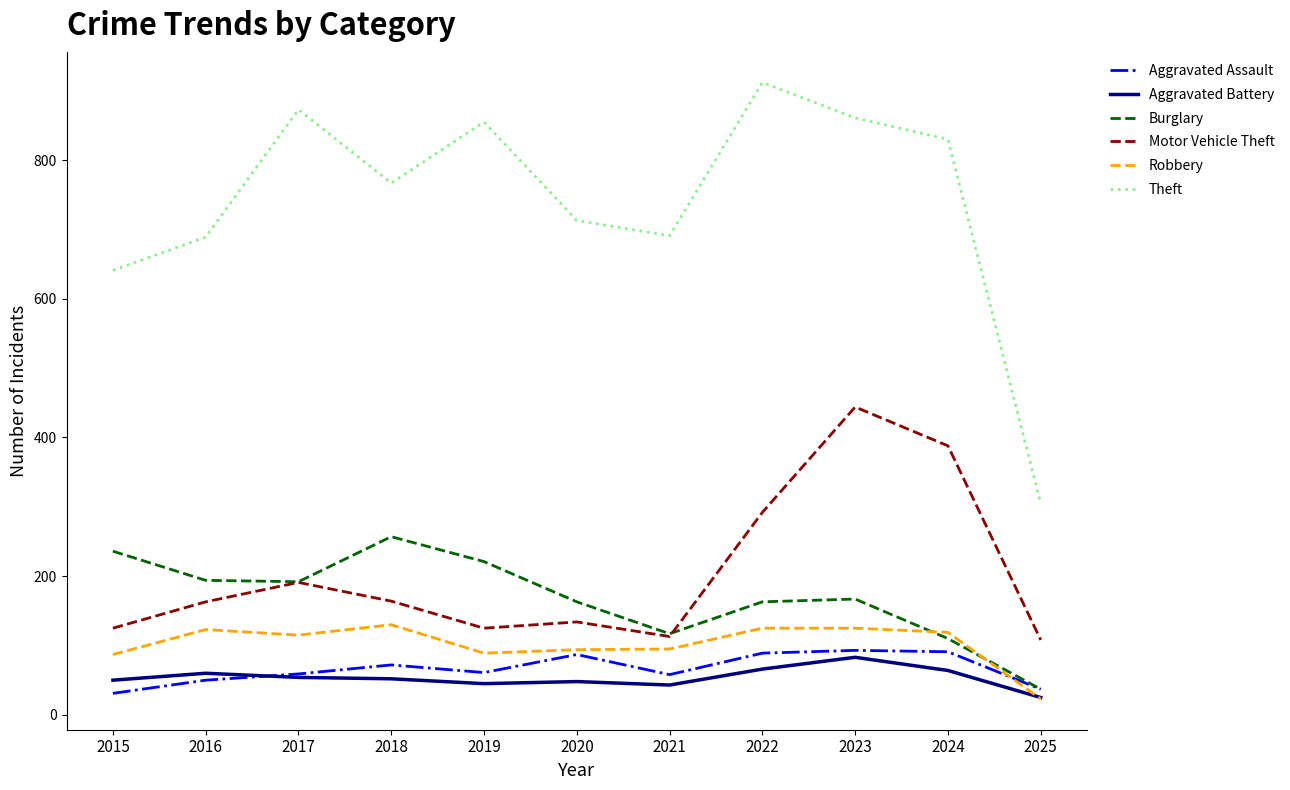

What is the lowest value of the Aggravated Assault series?

31